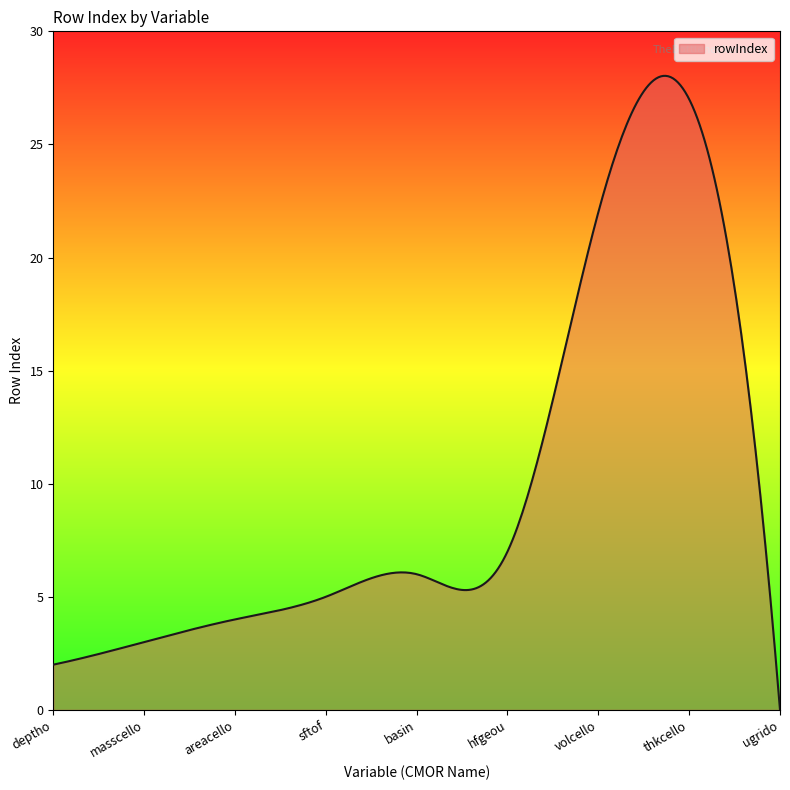

How many categories are shown in the chart?

300